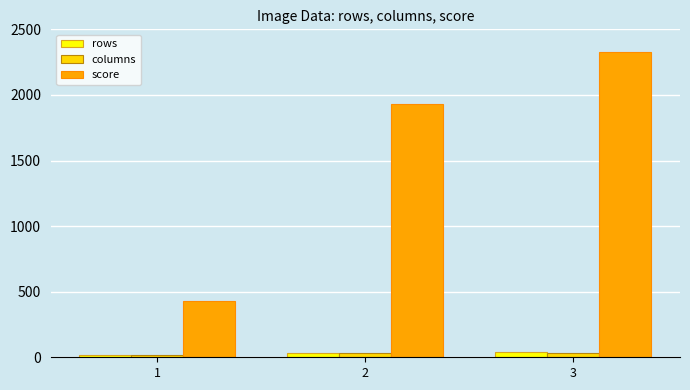

Which series has the widest spread of values?

score